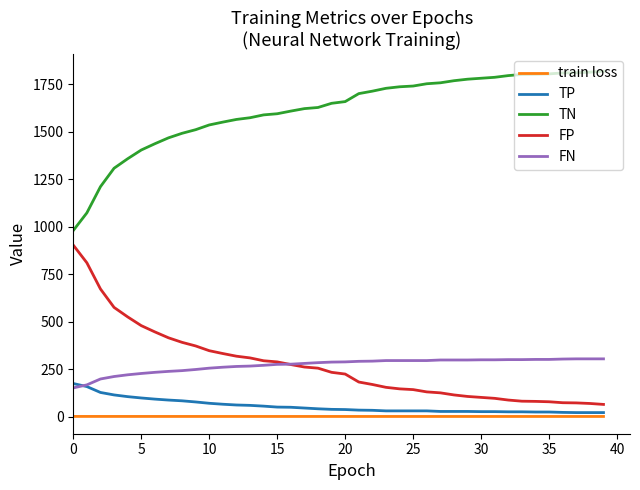

What is the maximum value for FN?

304.0